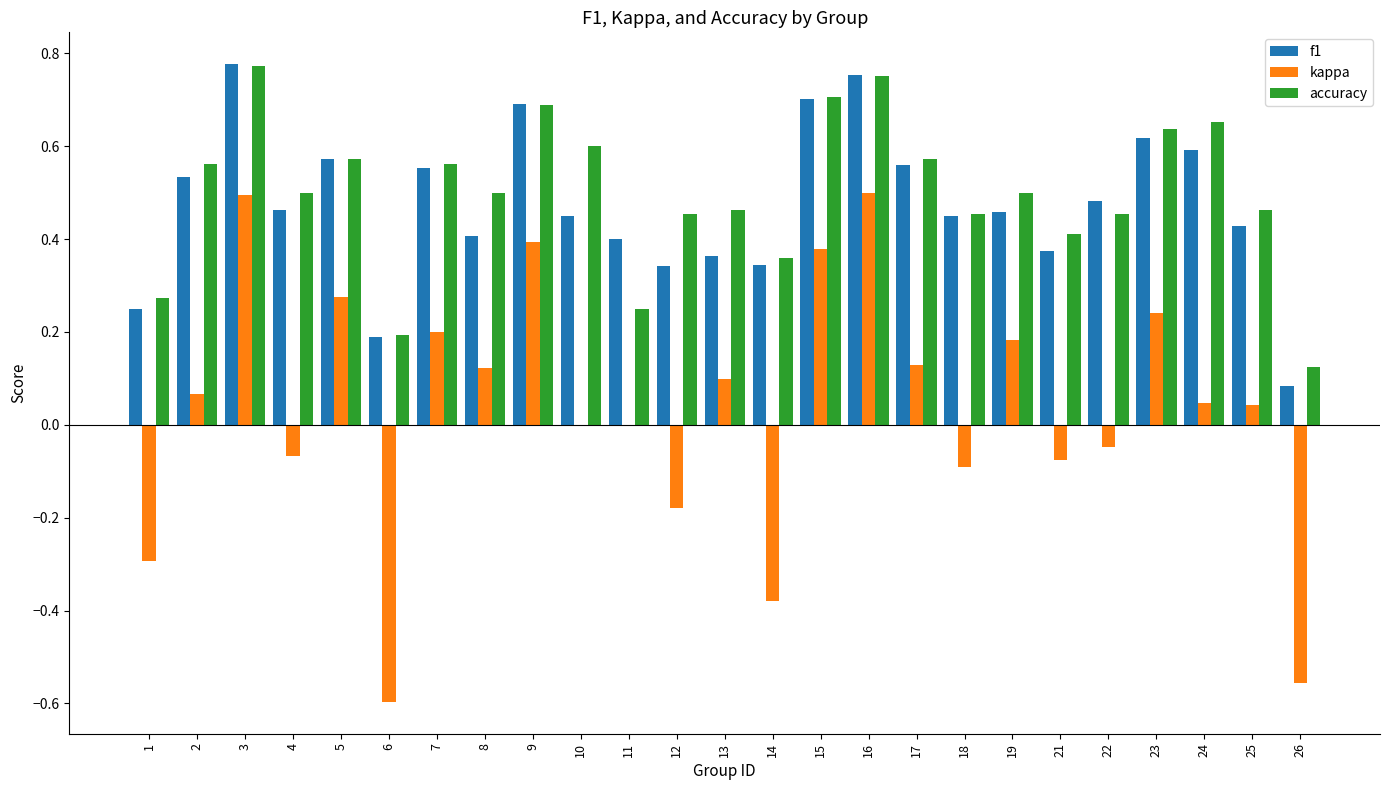

What is the total value across all series at 16?

2.0